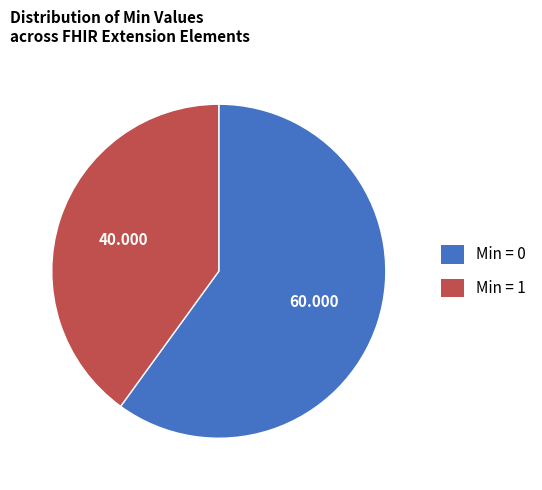

Is there a majority slice in this chart?

Yes